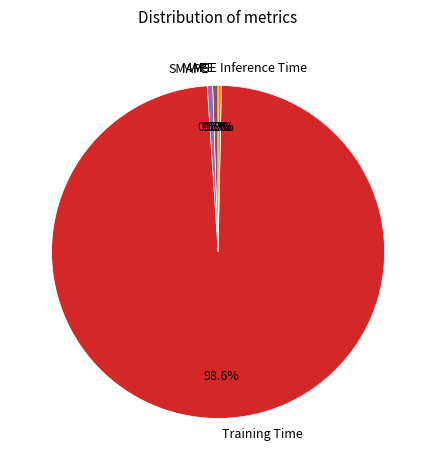

True or false: Inference Time accounts for 0% of the total.

True